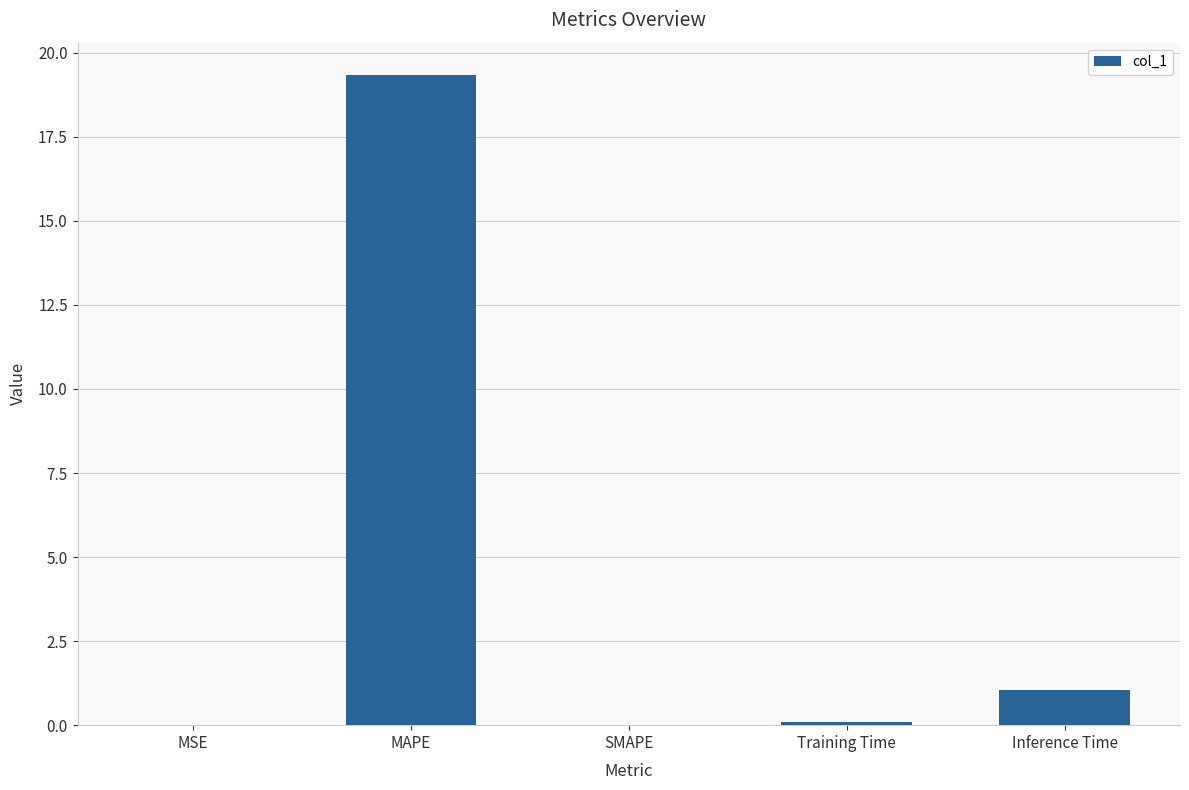

The value at Inference Time is 1.9. True or false?

False